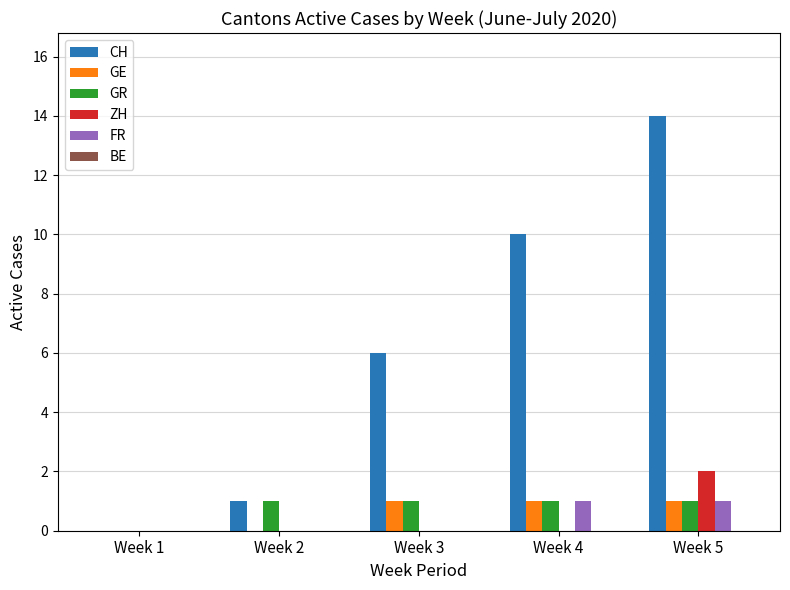

At which category is the sum across all series the highest?

Week 5